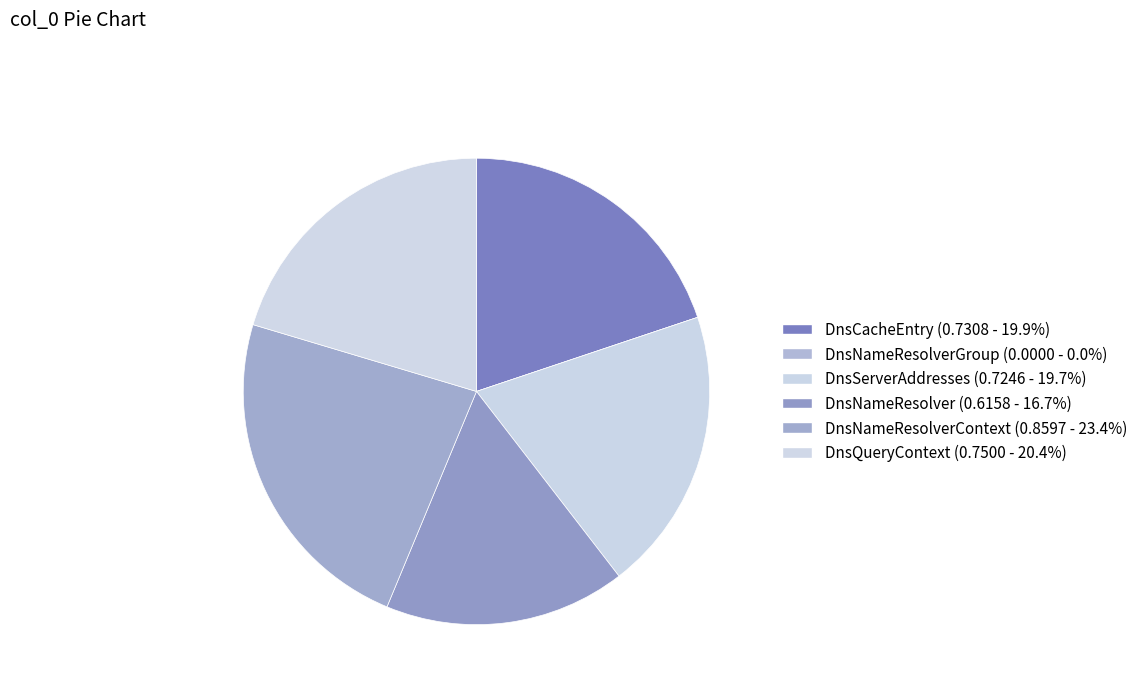

Which slice is the largest?

DnsNameResolverContext